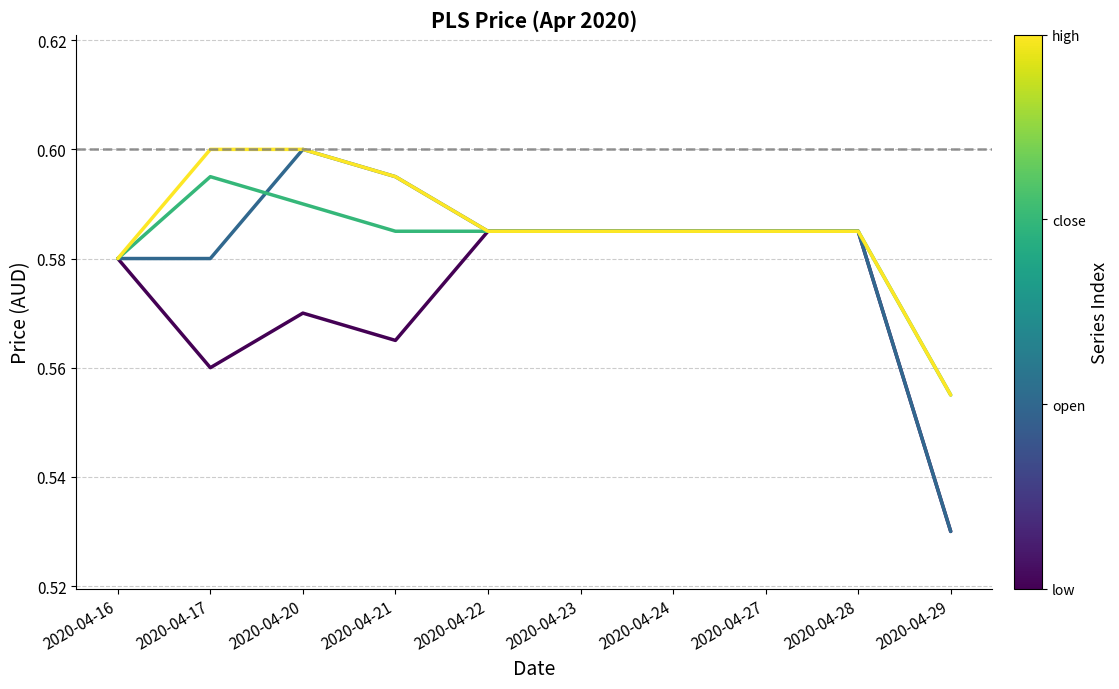

Which label corresponds to the smallest value in the chart?

2020-04-29